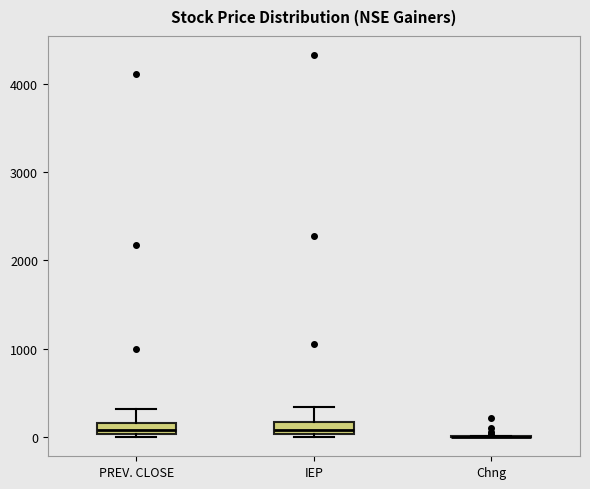

Where does the median line of the box for IEP sit on the y-axis? The values are not printed on the chart, so give them approximately, as read against the axis.

100